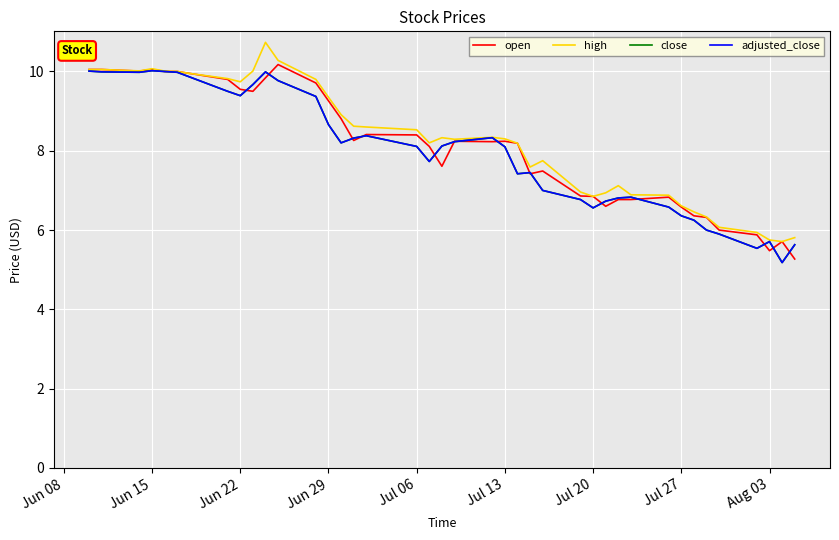

Reading left to right, transcribe all the data shown in this chart.

open: 10.1	10.1	10.0	10.1	10.0	10.0	9.9	9.8	9.6	9.5	9.8	10.2	9.7	9.3	8.8	8.3	8.4	8.4	8.1	7.6	8.2	8.2	8.2	8.2	7.4	7.5	6.9	6.8	6.6	6.8	6.8	6.8	6.6	6.4	6.3	6.0	5.9	5.5	5.7	5.3
high: 10.1	10.1	10.0	10.1	10.0	10.0	9.9	9.8	9.7	10.0	10.7	10.3	9.8	9.3	8.9	8.6	8.6	8.5	8.2	8.3	8.3	8.3	8.3	8.2	7.6	7.8	7.0	6.8	6.9	7.1	6.9	6.9	6.6	6.5	6.3	6.1	5.9	5.8	5.7	5.8
close: 10.0	10.0	10.0	10.0	10.0	10.0	9.9	9.5	9.4	9.7	10.0	9.8	9.4	8.7	8.2	8.3	8.4	8.1	7.7	8.1	8.2	8.3	8.1	7.4	7.5	7.0	6.8	6.6	6.7	6.8	6.8	6.6	6.4	6.2	6.0	5.9	5.5	5.7	5.2	5.6
adjusted_close: 10.0	10.0	10.0	10.0	10.0	10.0	9.9	9.5	9.4	9.7	10.0	9.8	9.4	8.7	8.2	8.3	8.4	8.1	7.7	8.1	8.2	8.3	8.1	7.4	7.5	7.0	6.8	6.6	6.7	6.8	6.8	6.6	6.4	6.2	6.0	5.9	5.5	5.7	5.2	5.6